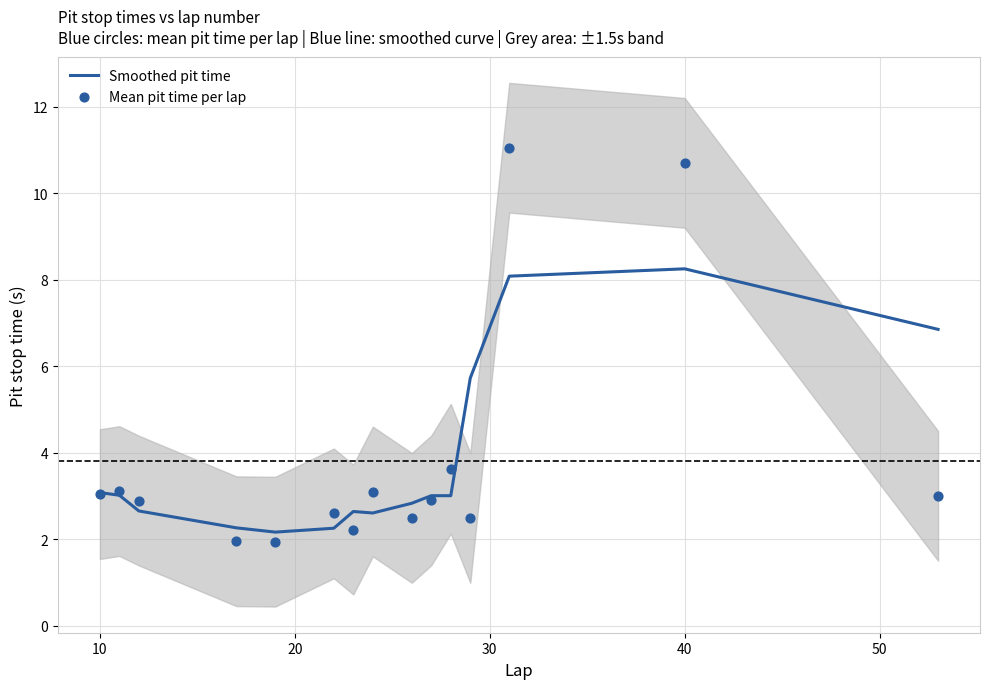

What is the lowest value of the Smoothed pit time series?

2.2